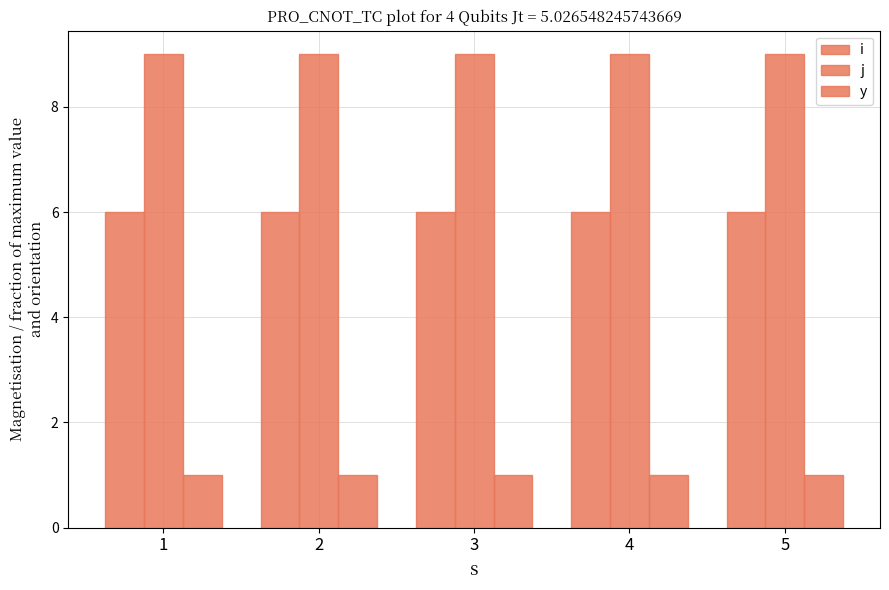

What is the spread (max minus min) of values at 5?

8